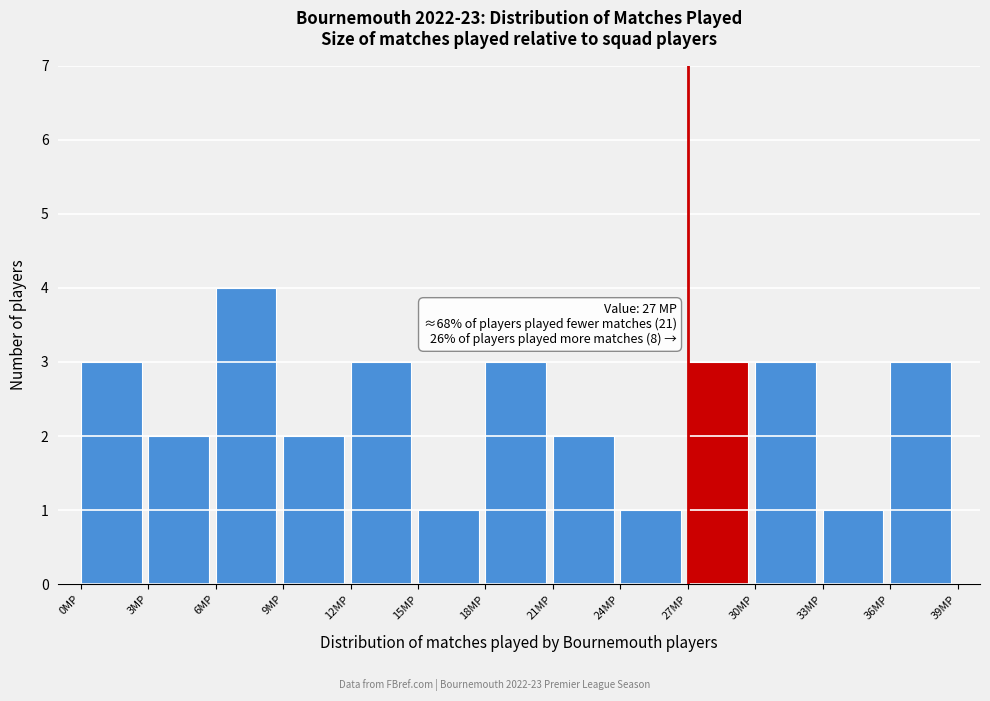

Which range on the x-axis has the tallest bar?

6 to 9